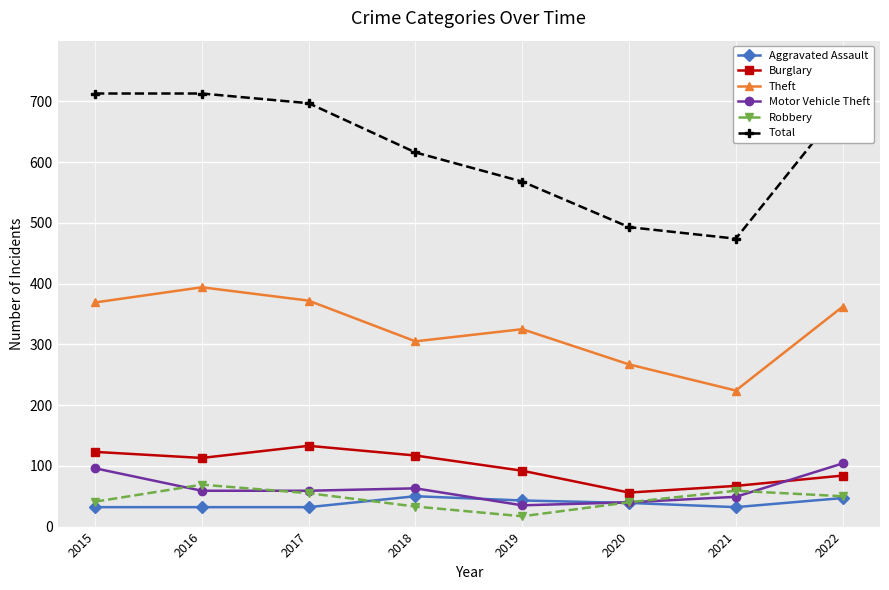

Is the value of Robbery at 2021 greater than the value of Aggravated Assault at 2020?

Yes